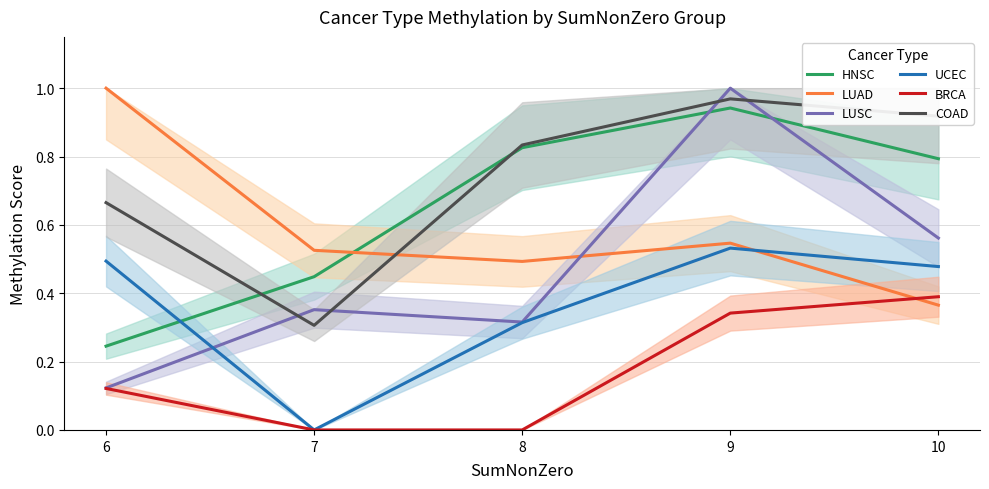

What is the average value of the COAD series?

0.7